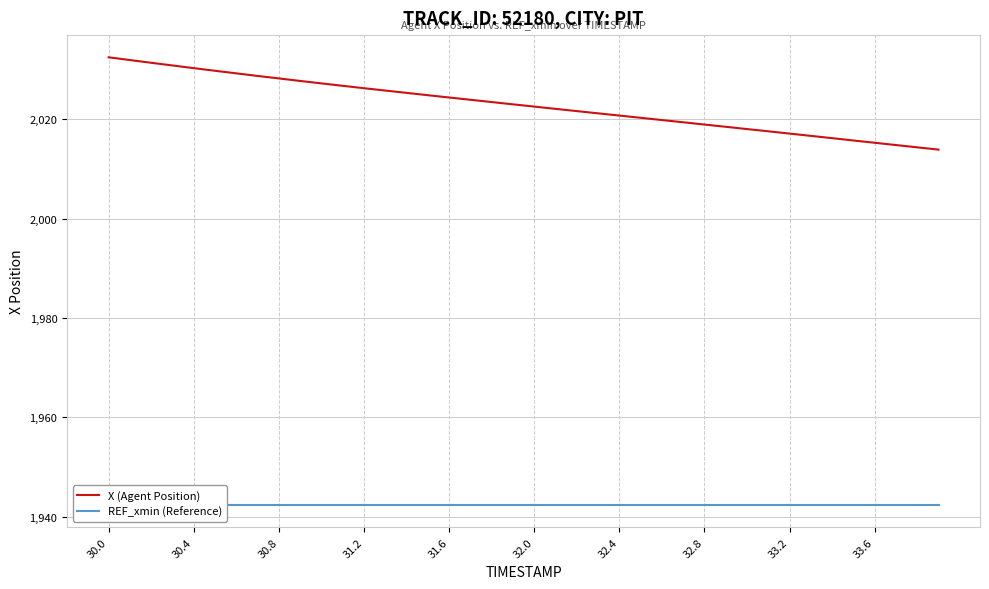

What is the minimum value for X (Agent Position)?

2013.9